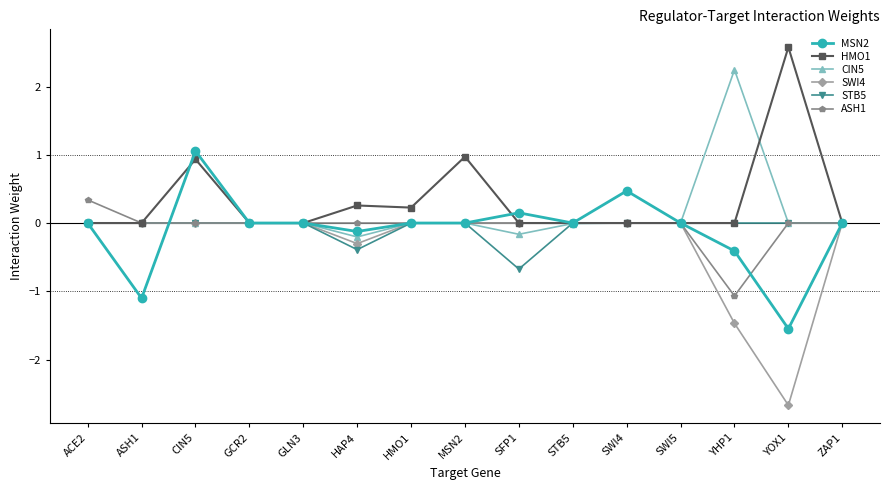

What is the difference between the maximum and minimum values in the CIN5 series?

2.4